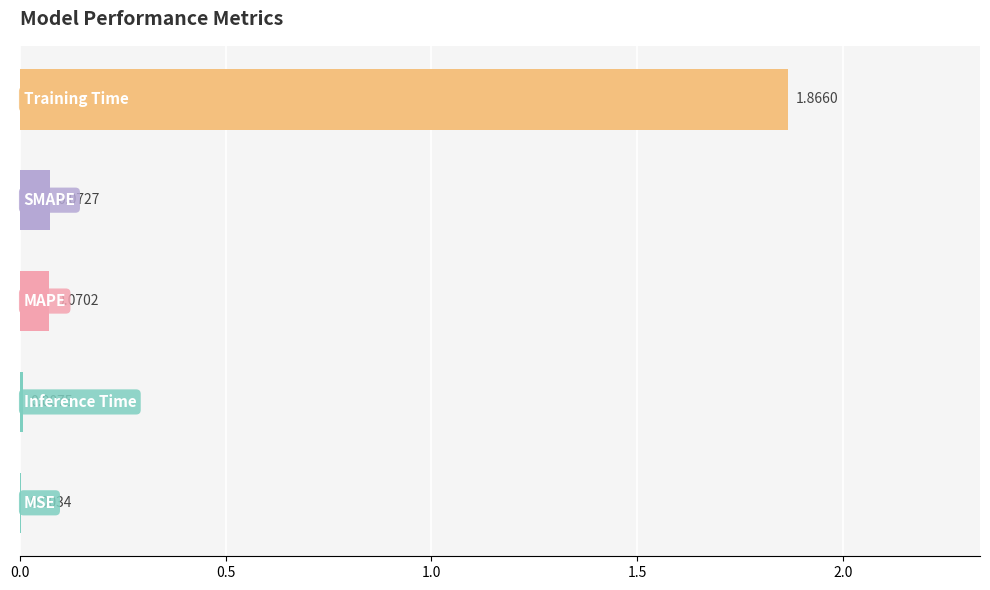

What is the sum of all values?

2.0